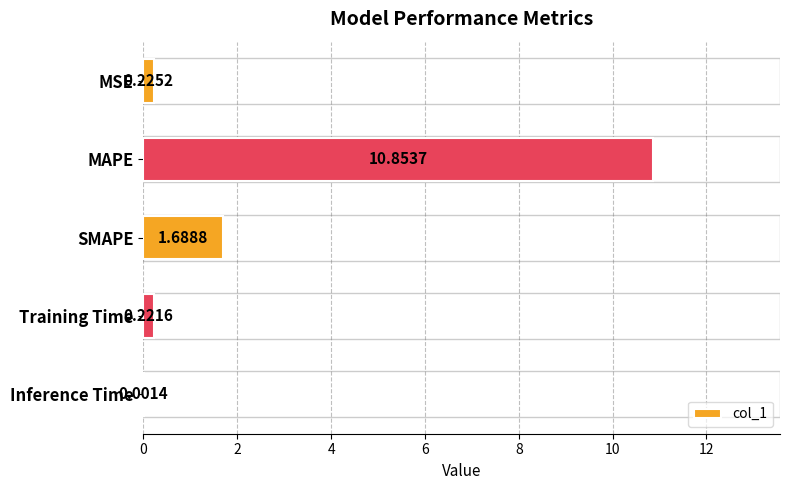

What is the sum of all values?

13.0